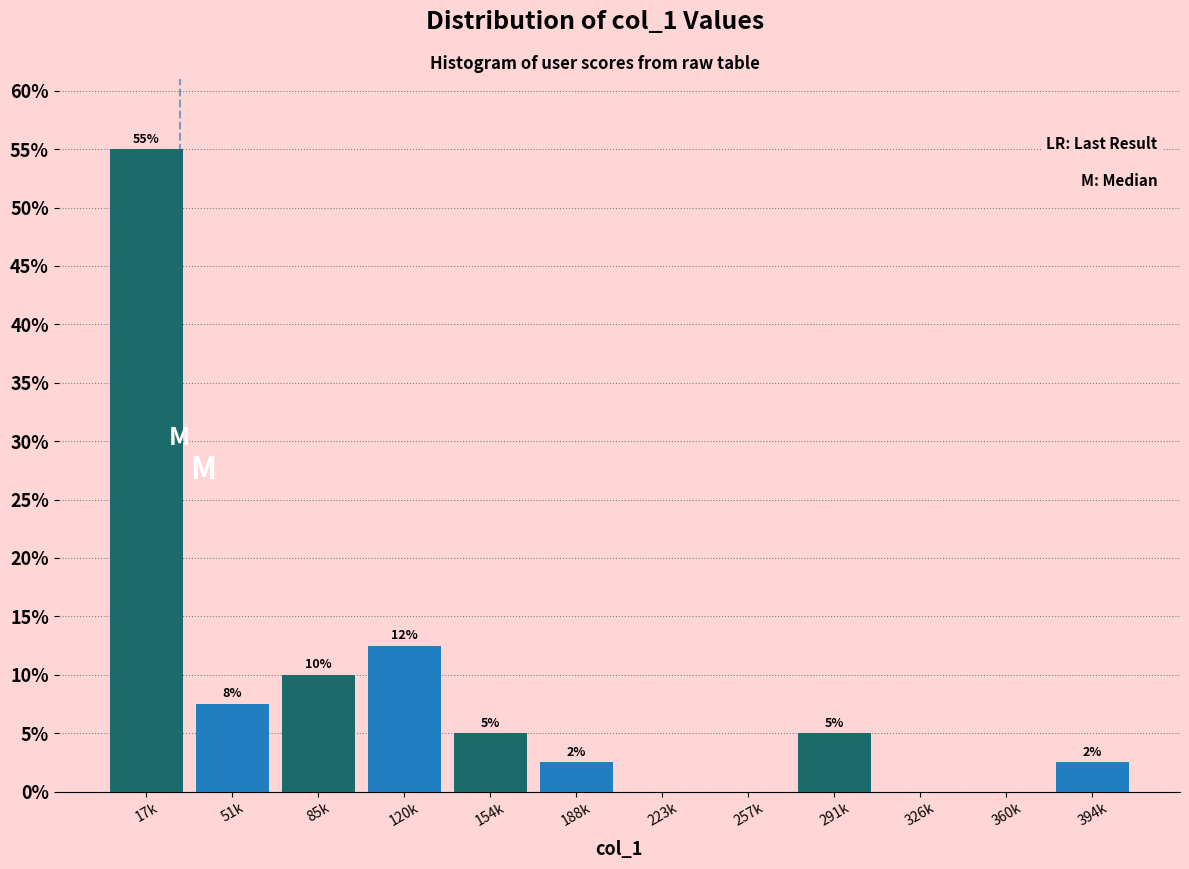

Which category has the highest value across all series?

17k